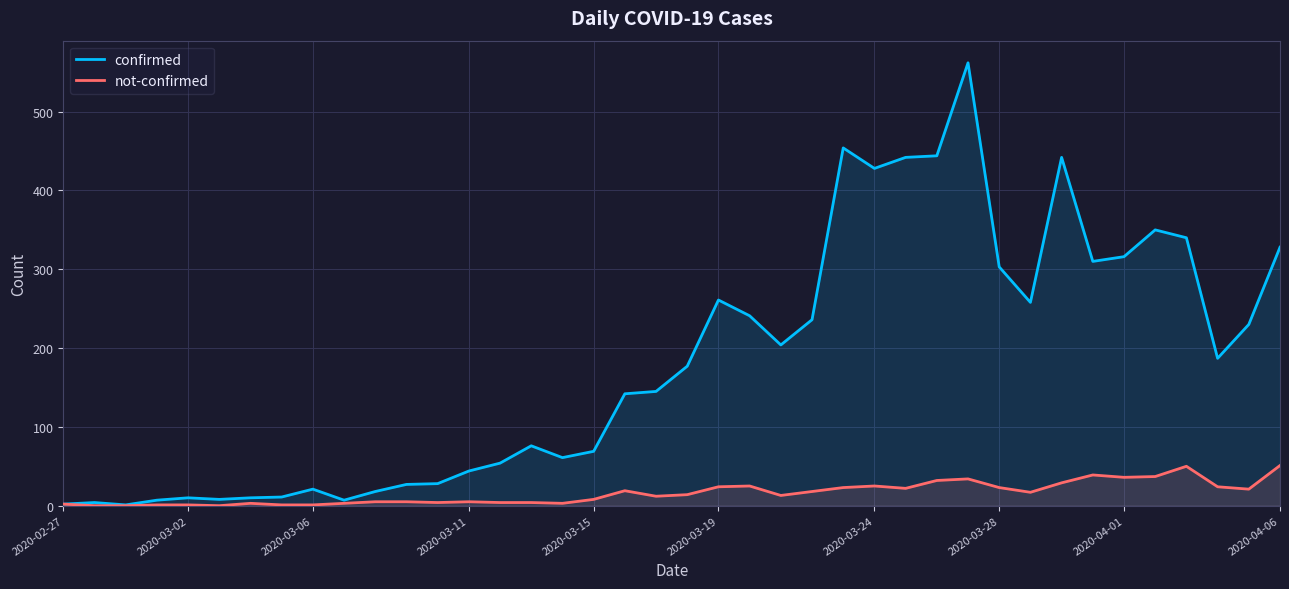

What is the maximum value shown in the chart?

562